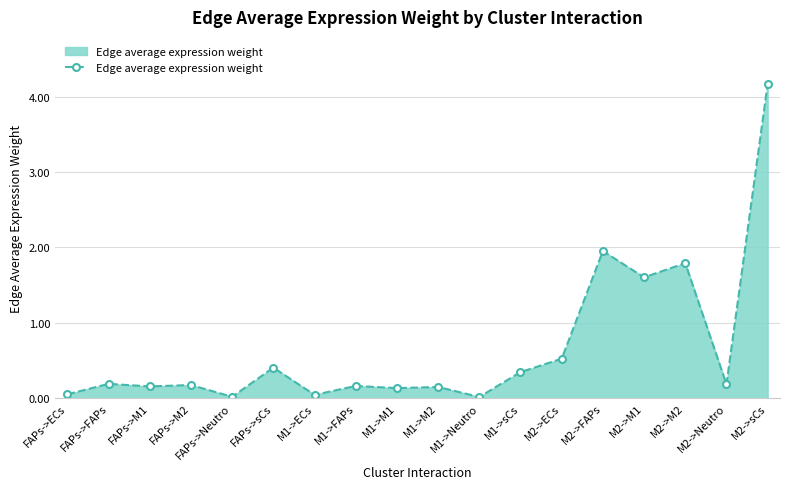

Does the chart display data point markers on the line(s)?

Yes